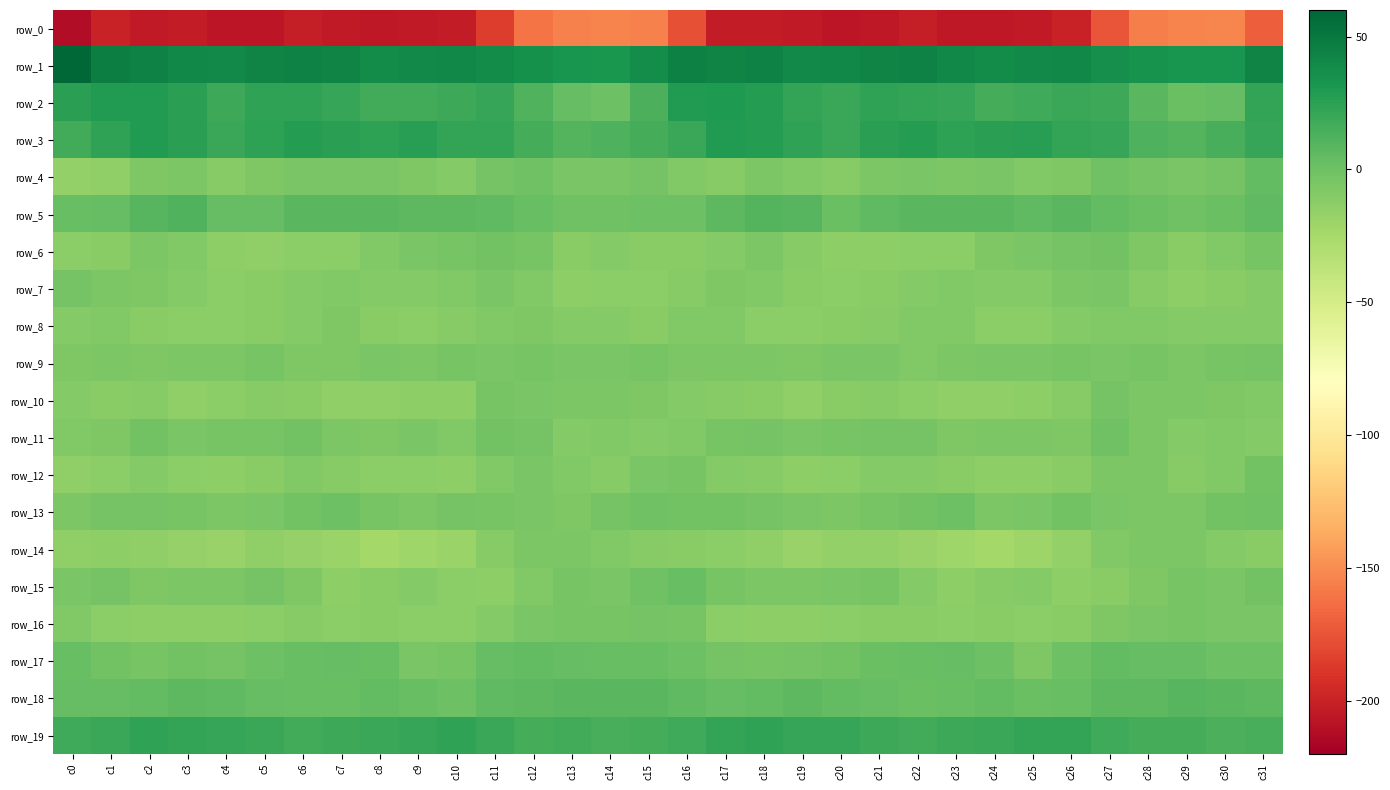

Where is row_13 nearest to the value -3?

c2